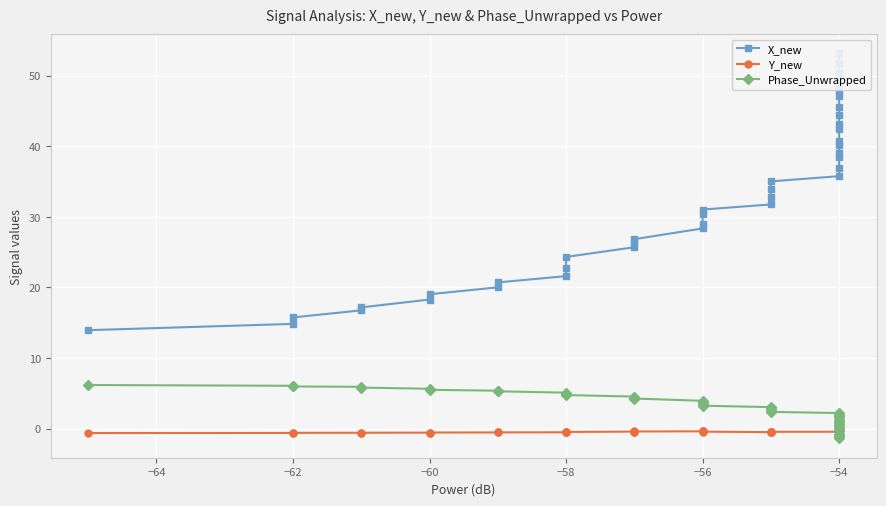

What is the greatest value displayed?

53.2